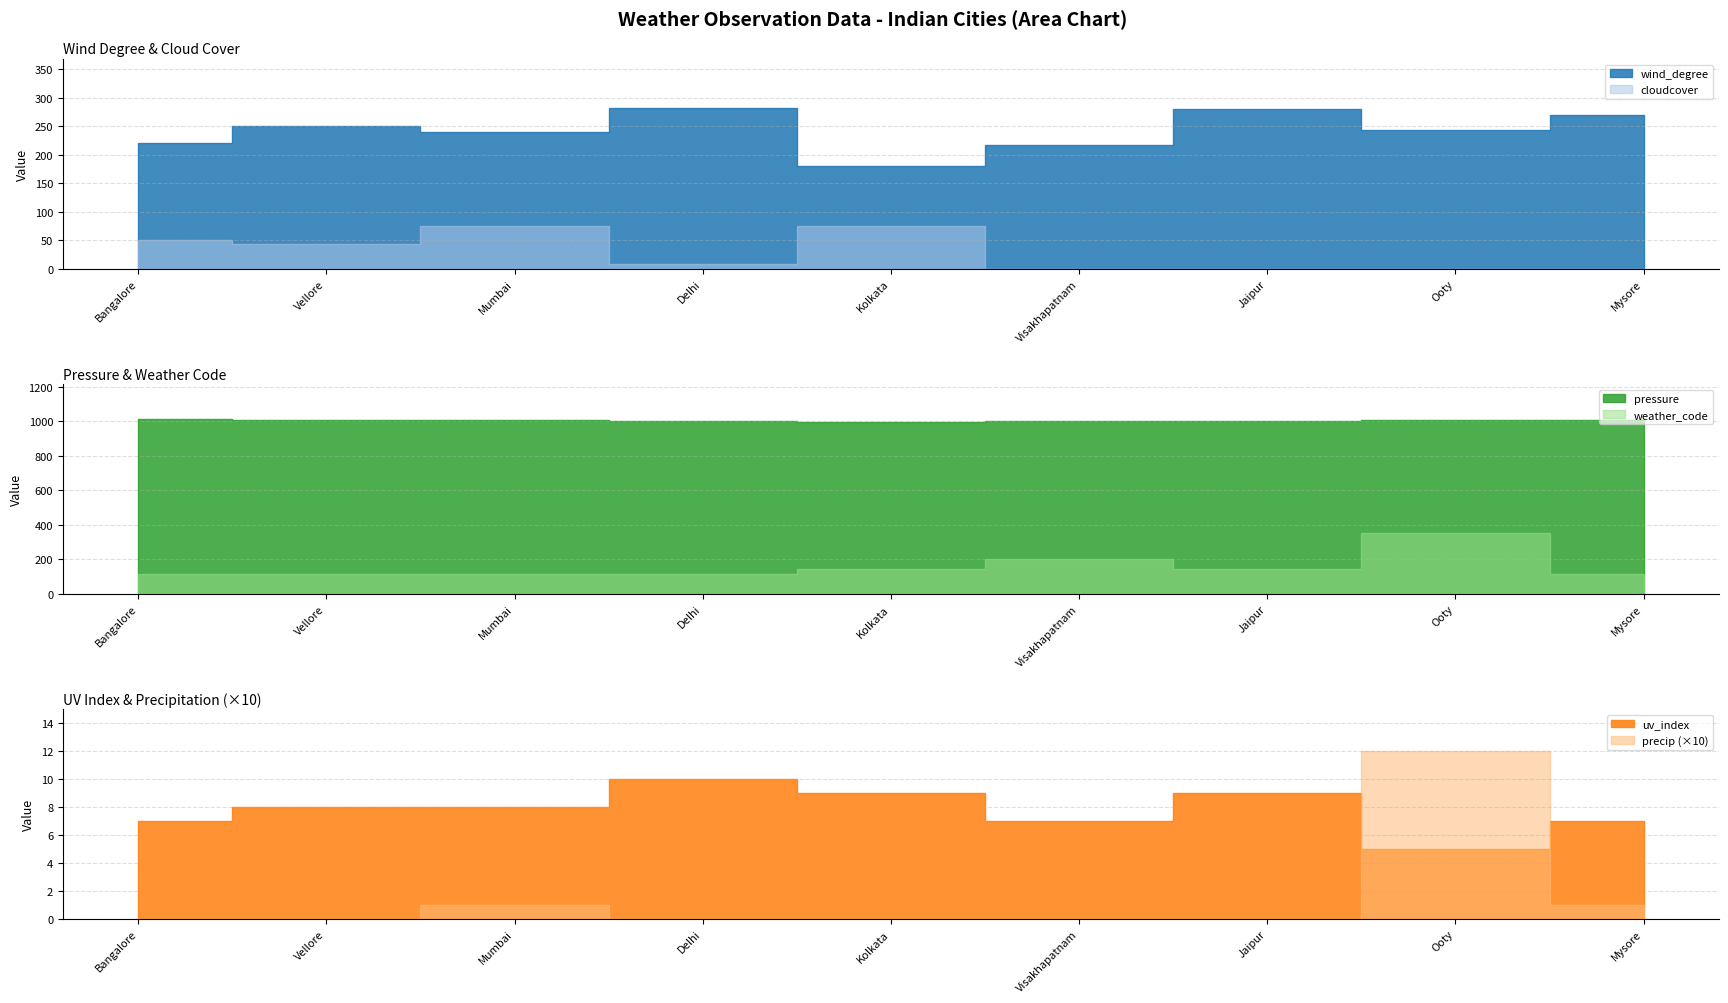

True or false: wind_degree has more than 1 interior local peaks.

True